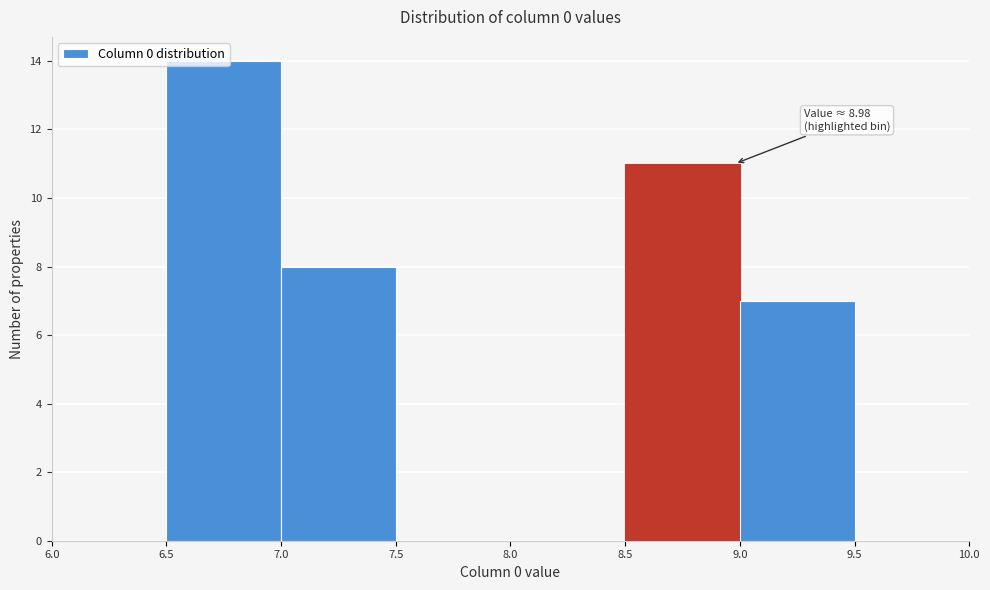

Which range on the x-axis has the tallest bar?

6.5 to 7.0